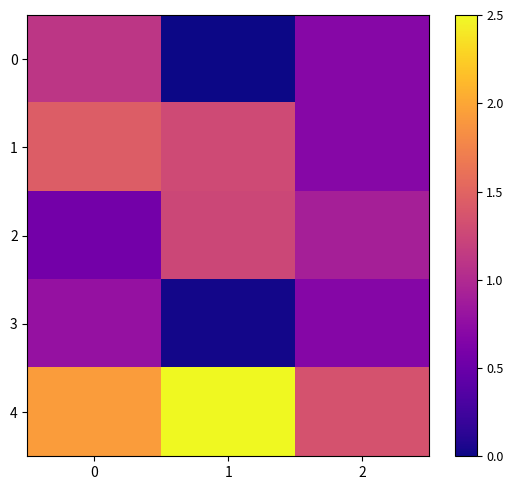

How many categories are shown in the chart?

3